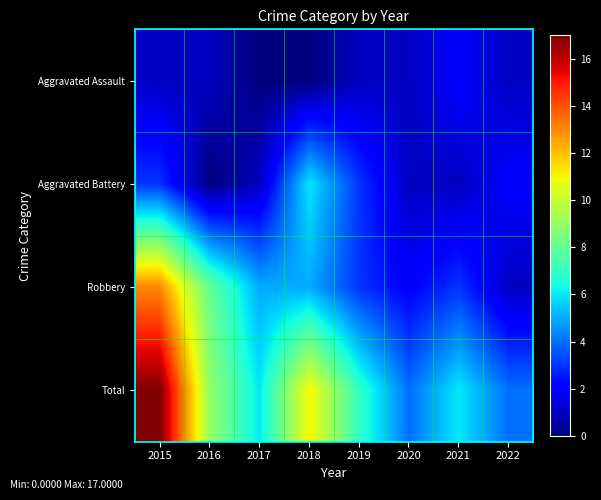

Count the number of data series in this chart.

4